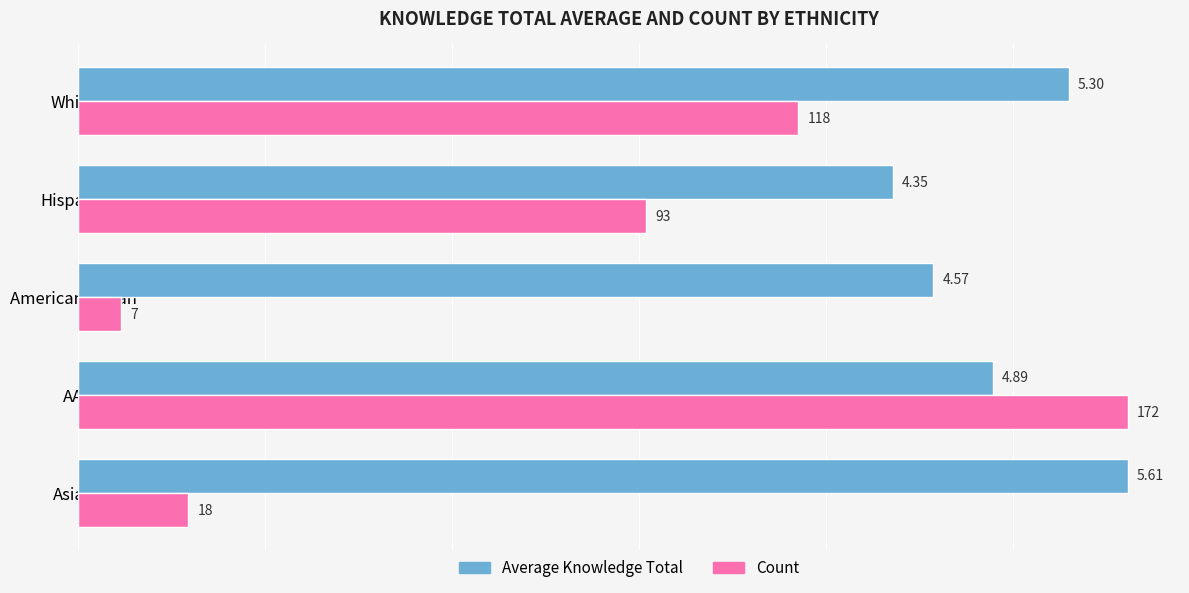

At which category does the chart reach its minimum across all series?

American Indian